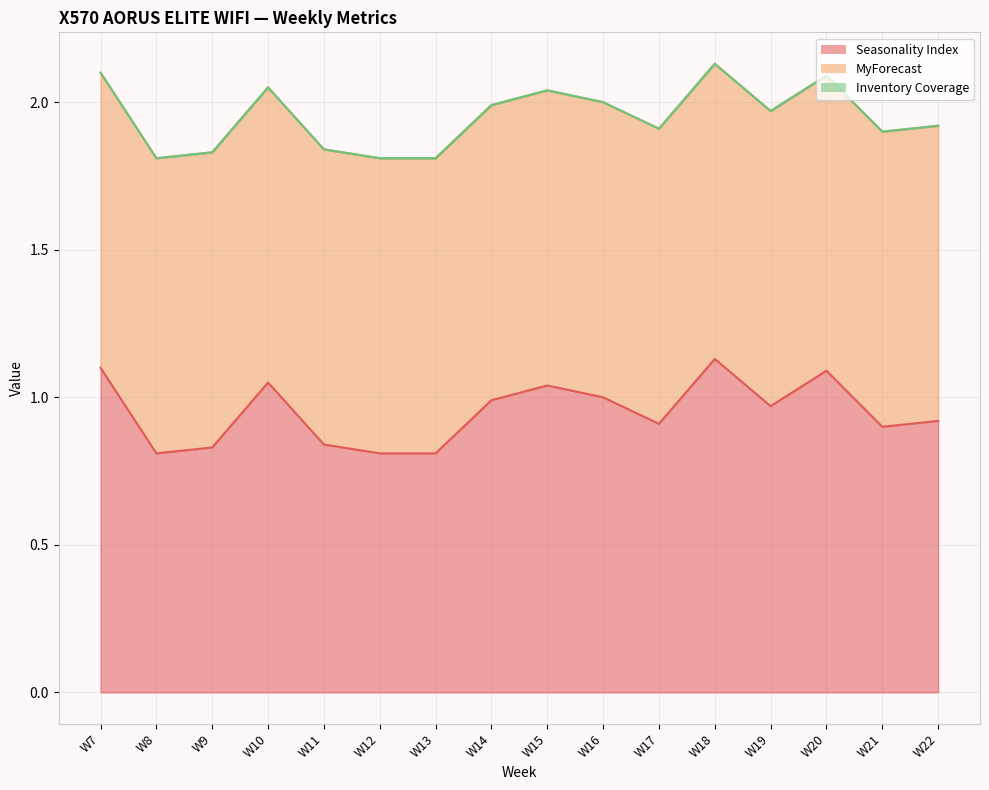

How many interior local peaks does the Seasonality Index series have?

4